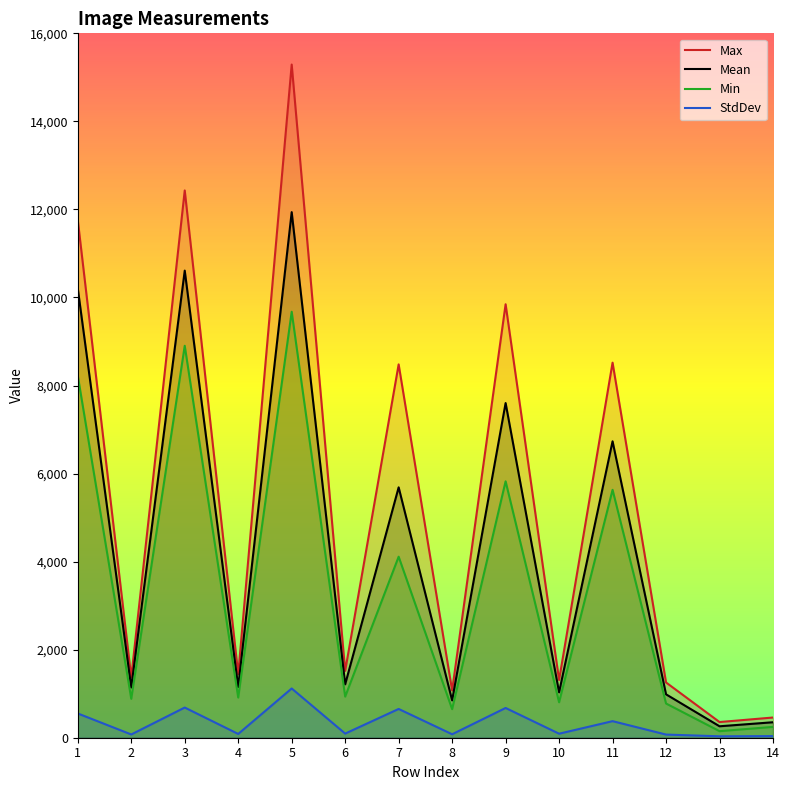

Reading left to right, transcribe all the data shown in this chart.

Max: 1=11757.0	2=1371.0	3=12431.0	4=1443.0	5=15291.0	6=1518.0	7=8480.0	8=1073.0	9=9846.0	10=1311.0	11=8519.0	12=1255.0	13=356.0	14=459.0
Mean: 1=10204.9	2=1141.4	3=10610.1	4=1152.7	5=11938.5	6=1212.7	7=5687.2	8=848.1	9=7602.2	10=1031.1	11=6733.3	12=985.7	13=259.9	14=351.4
Min: 1=8224.0	2=884.0	3=8903.0	4=913.0	5=9676.0	6=934.0	7=4112.0	8=649.0	9=5824.0	10=805.0	11=5631.0	12=777.0	13=149.0	14=246.0
StdDev: 1=550.9	2=74.0	3=685.5	4=85.6	5=1118.6	6=93.9	7=653.4	8=78.7	9=675.9	10=91.4	11=376.3	12=71.8	13=32.3	14=36.7